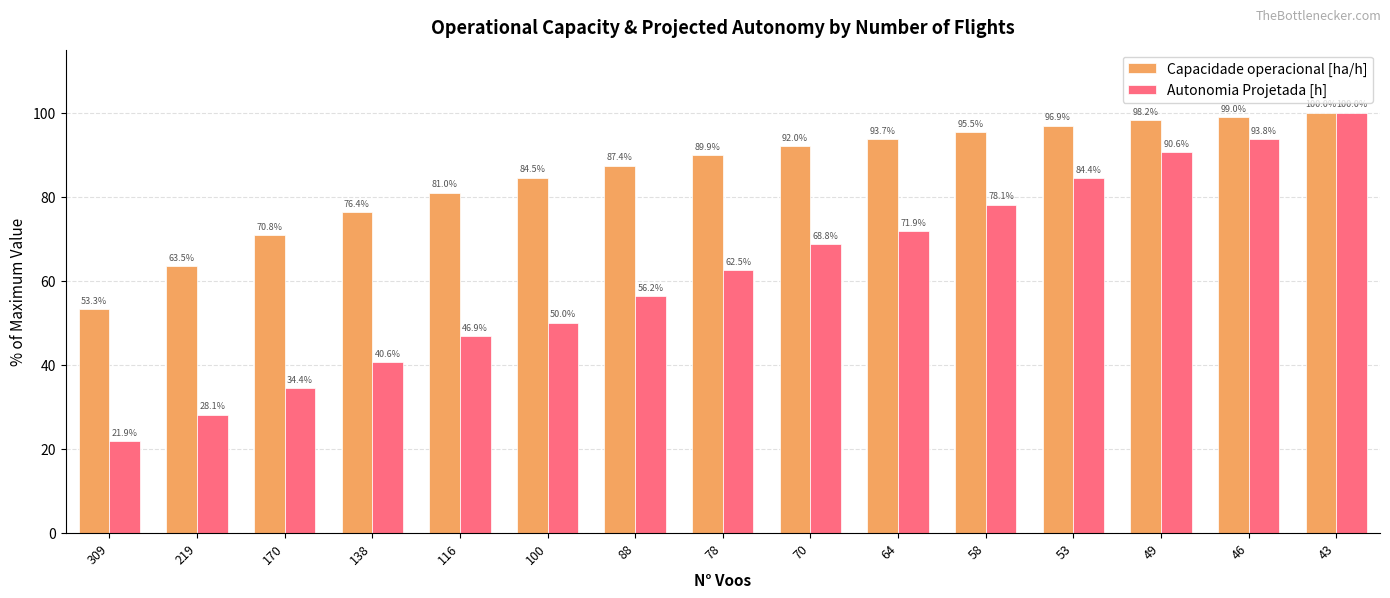

The Capacidade operacional [ha/h] series shows 28.0 at 219. True or false?

False